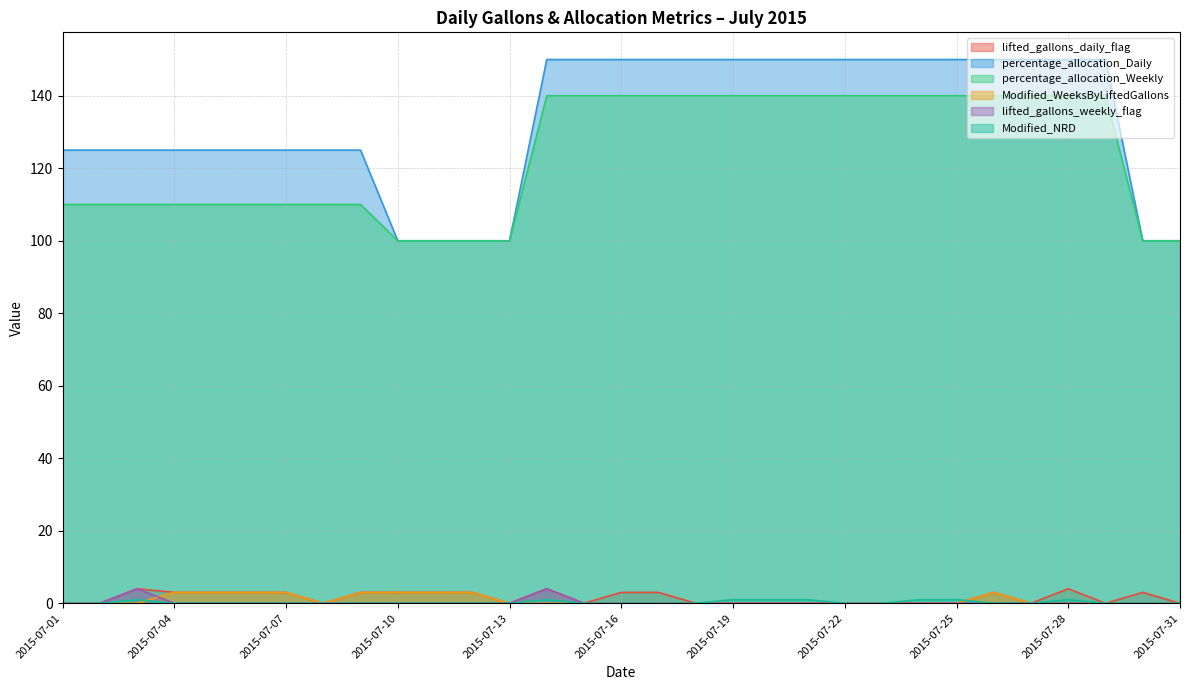

Reading left to right, extract all data points from this chart.

lifted_gallons_daily_flag: 2015-07-01=0	2015-07-02=0	2015-07-03=4	2015-07-04=3	2015-07-05=3	2015-07-06=3	2015-07-07=3	2015-07-08=0	2015-07-09=3	2015-07-10=3	2015-07-11=3	2015-07-12=3	2015-07-13=0	2015-07-14=4	2015-07-15=0	2015-07-16=3	2015-07-17=3	2015-07-18=0	2015-07-19=0	2015-07-20=0	2015-07-21=0	2015-07-22=0	2015-07-23=0	2015-07-24=0	2015-07-25=0	2015-07-26=3	2015-07-27=0	2015-07-28=4	2015-07-29=0	2015-07-30=3	2015-07-31=0
percentage_allocation_Daily: 2015-07-01=125	2015-07-02=125	2015-07-03=125	2015-07-04=125	2015-07-05=125	2015-07-06=125	2015-07-07=125	2015-07-08=125	2015-07-09=125	2015-07-10=100	2015-07-11=100	2015-07-12=100	2015-07-13=100	2015-07-14=150	2015-07-15=150	2015-07-16=150	2015-07-17=150	2015-07-18=150	2015-07-19=150	2015-07-20=150	2015-07-21=150	2015-07-22=150	2015-07-23=150	2015-07-24=150	2015-07-25=150	2015-07-26=150	2015-07-27=150	2015-07-28=150	2015-07-29=150	2015-07-30=100	2015-07-31=100
percentage_allocation_Weekly: 2015-07-01=110	2015-07-02=110	2015-07-03=110	2015-07-04=110	2015-07-05=110	2015-07-06=110	2015-07-07=110	2015-07-08=110	2015-07-09=110	2015-07-10=100	2015-07-11=100	2015-07-12=100	2015-07-13=100	2015-07-14=140	2015-07-15=140	2015-07-16=140	2015-07-17=140	2015-07-18=140	2015-07-19=140	2015-07-20=140	2015-07-21=140	2015-07-22=140	2015-07-23=140	2015-07-24=140	2015-07-25=140	2015-07-26=140	2015-07-27=140	2015-07-28=140	2015-07-29=140	2015-07-30=100	2015-07-31=100
Modified_WeeksByLiftedGallons: 2015-07-01=0	2015-07-02=0	2015-07-03=0	2015-07-04=3	2015-07-05=3	2015-07-06=3	2015-07-07=3	2015-07-08=0	2015-07-09=3	2015-07-10=3	2015-07-11=3	2015-07-12=3	2015-07-13=0	2015-07-14=0	2015-07-15=0	2015-07-16=0	2015-07-17=0	2015-07-18=0	2015-07-19=0	2015-07-20=0	2015-07-21=0	2015-07-22=0	2015-07-23=0	2015-07-24=0	2015-07-25=0	2015-07-26=3	2015-07-27=0	2015-07-28=0	2015-07-29=0	2015-07-30=0	2015-07-31=0
lifted_gallons_weekly_flag: 2015-07-01=0	2015-07-02=0	2015-07-03=4	2015-07-04=0	2015-07-05=0	2015-07-06=0	2015-07-07=0	2015-07-08=0	2015-07-09=0	2015-07-10=0	2015-07-11=0	2015-07-12=0	2015-07-13=0	2015-07-14=4	2015-07-15=0	2015-07-16=0	2015-07-17=0	2015-07-18=0	2015-07-19=0	2015-07-20=0	2015-07-21=0	2015-07-22=0	2015-07-23=0	2015-07-24=0	2015-07-25=0	2015-07-26=0	2015-07-27=0	2015-07-28=0	2015-07-29=0	2015-07-30=0	2015-07-31=0
Modified_NRD: 2015-07-01=0	2015-07-02=0	2015-07-03=1	2015-07-04=0	2015-07-05=0	2015-07-06=0	2015-07-07=0	2015-07-08=0	2015-07-09=0	2015-07-10=0	2015-07-11=0	2015-07-12=0	2015-07-13=0	2015-07-14=1	2015-07-15=0	2015-07-16=0	2015-07-17=0	2015-07-18=0	2015-07-19=1	2015-07-20=1	2015-07-21=1	2015-07-22=0	2015-07-23=0	2015-07-24=1	2015-07-25=1	2015-07-26=0	2015-07-27=0	2015-07-28=1	2015-07-29=0	2015-07-30=0	2015-07-31=0